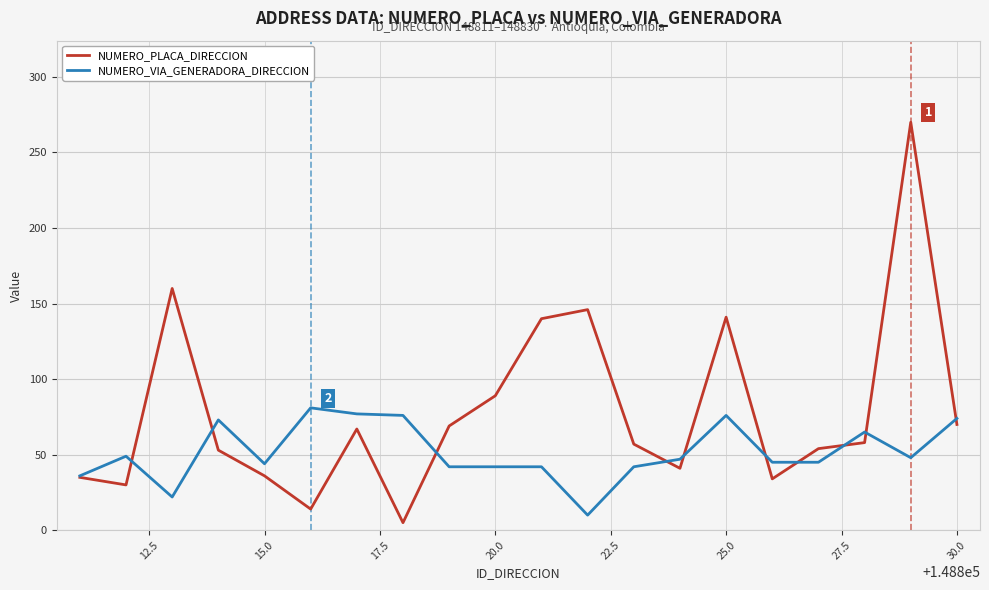

Which series has the largest total across all categories?

NUMERO_PLACA_DIRECCION